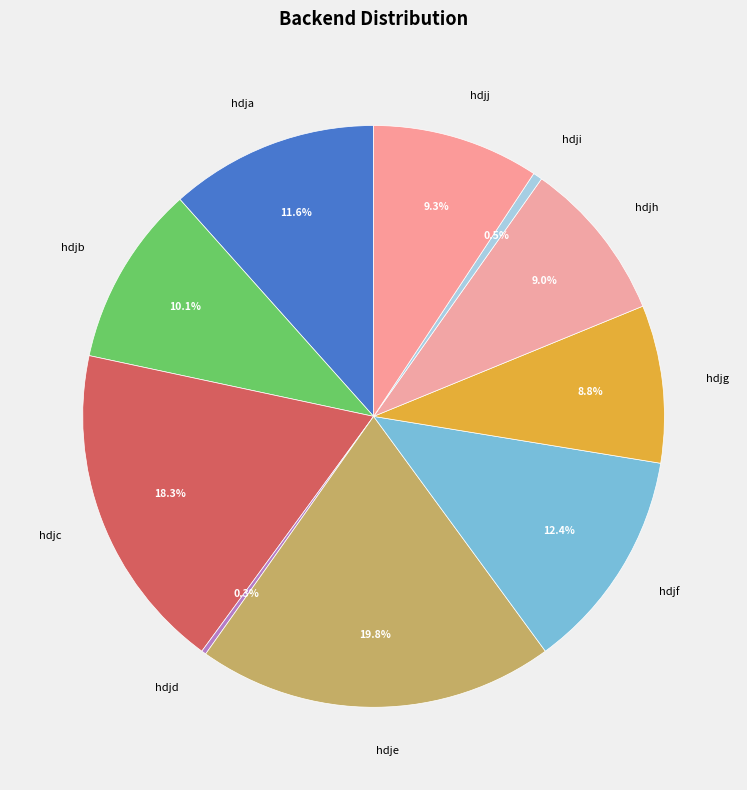

Is the sum of hdji and hdjj greater than half?

No